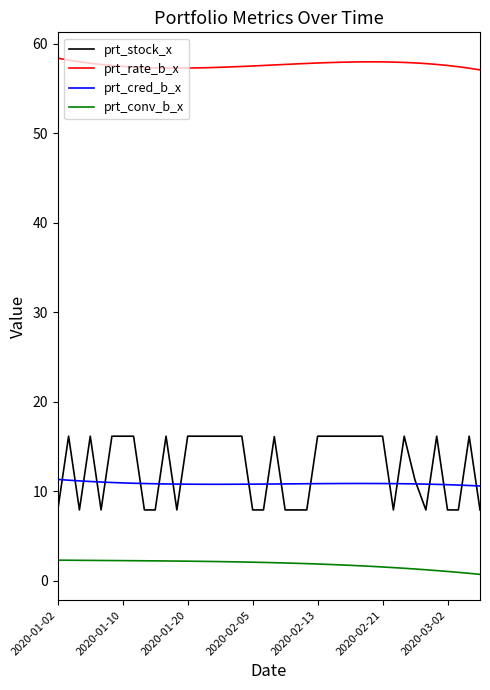

Count the number of data series in this chart.

4